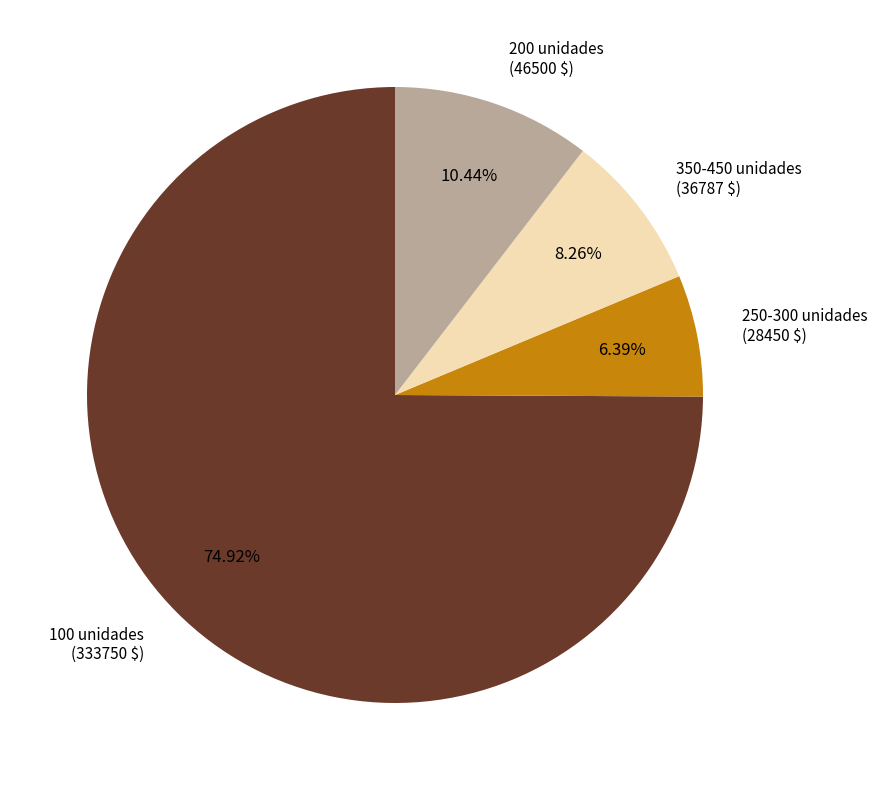

Is there a majority slice in this chart?

Yes